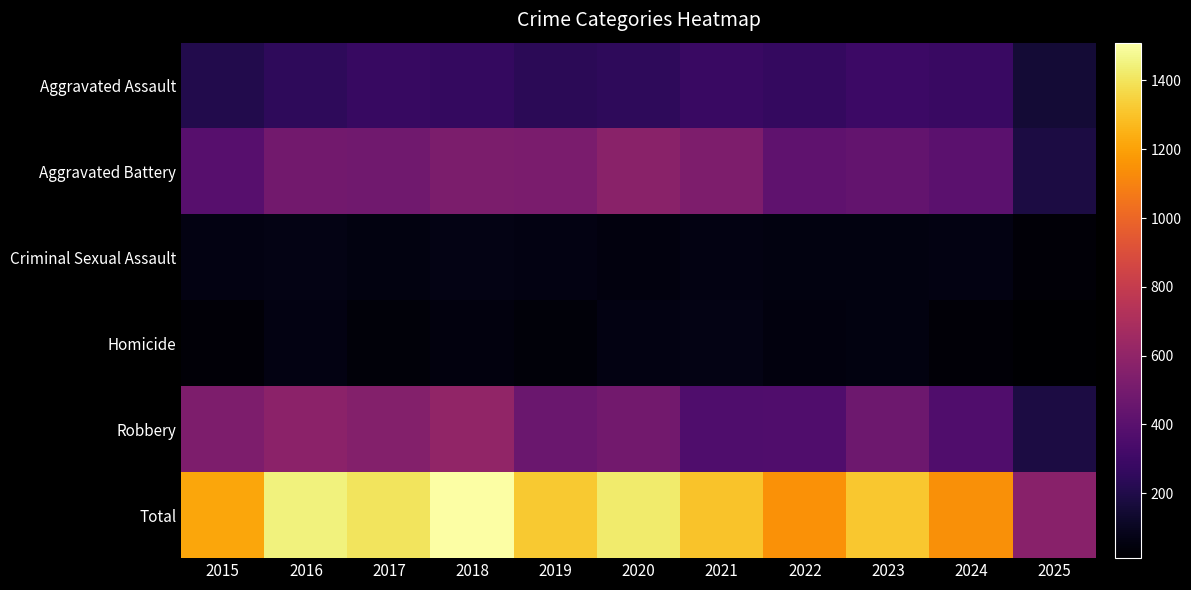

Which series has the largest total across all categories?

Total